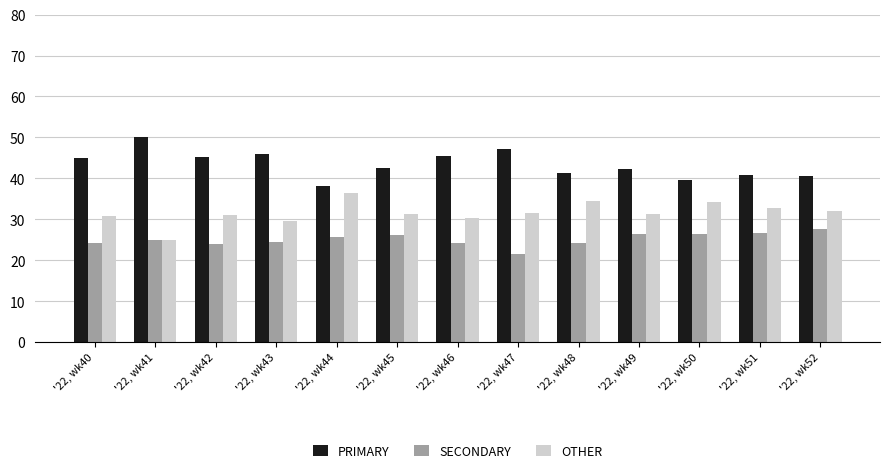

List the series in order of their overall mean, lowest first.

SECONDARY, OTHER, PRIMARY